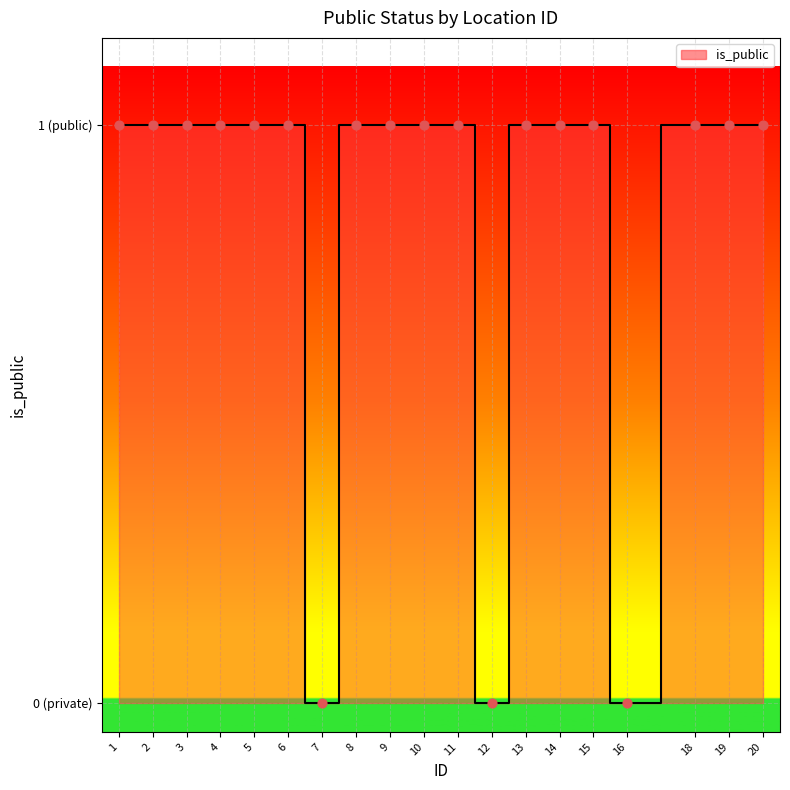

Does the chart have visible grid lines?

Yes